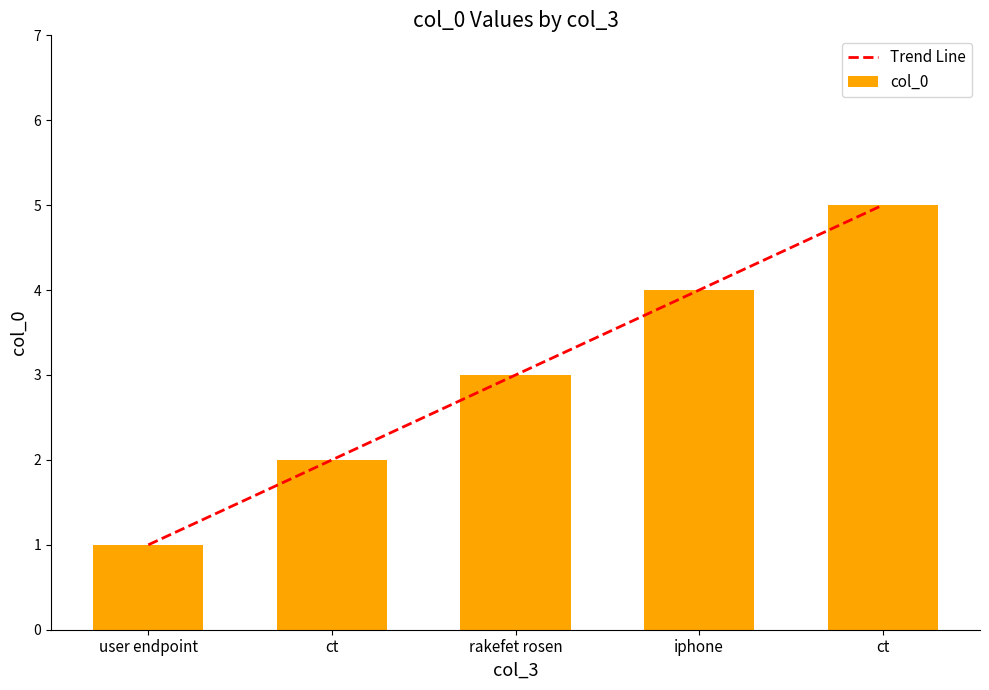

What value does the data have at user endpoint?

1